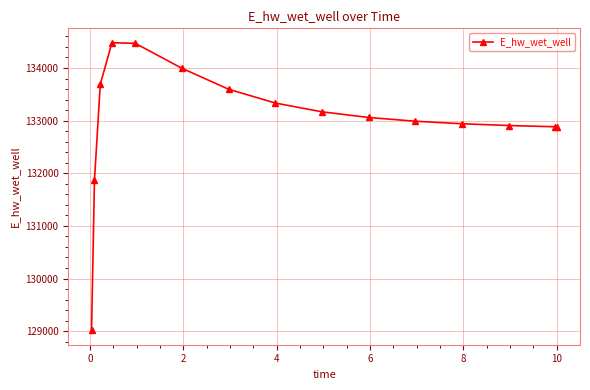

What is the value of the 10th point from the left?

133059.7